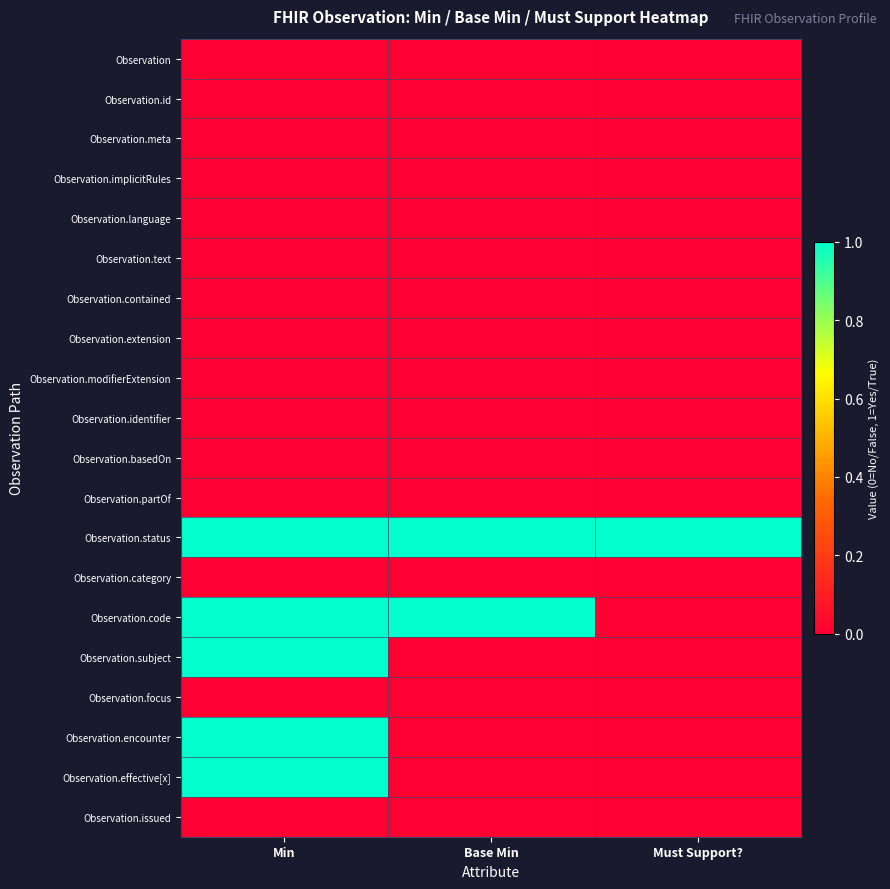

Reading left to right, what are all the values shown in this chart?

Observation: Min=0	Base Min=0	Must Support?=0
Observation.id: Min=0	Base Min=0	Must Support?=0
Observation.meta: Min=0	Base Min=0	Must Support?=0
Observation.implicitRules: Min=0	Base Min=0	Must Support?=0
Observation.language: Min=0	Base Min=0	Must Support?=0
Observation.text: Min=0	Base Min=0	Must Support?=0
Observation.contained: Min=0	Base Min=0	Must Support?=0
Observation.extension: Min=0	Base Min=0	Must Support?=0
Observation.modifierExtension: Min=0	Base Min=0	Must Support?=0
Observation.identifier: Min=0	Base Min=0	Must Support?=0
Observation.basedOn: Min=0	Base Min=0	Must Support?=0
Observation.partOf: Min=0	Base Min=0	Must Support?=0
Observation.status: Min=1	Base Min=1	Must Support?=1
Observation.category: Min=0	Base Min=0	Must Support?=0
Observation.code: Min=1	Base Min=1	Must Support?=0
Observation.subject: Min=1	Base Min=0	Must Support?=0
Observation.focus: Min=0	Base Min=0	Must Support?=0
Observation.encounter: Min=1	Base Min=0	Must Support?=0
Observation.effective[x]: Min=1	Base Min=0	Must Support?=0
Observation.issued: Min=0	Base Min=0	Must Support?=0